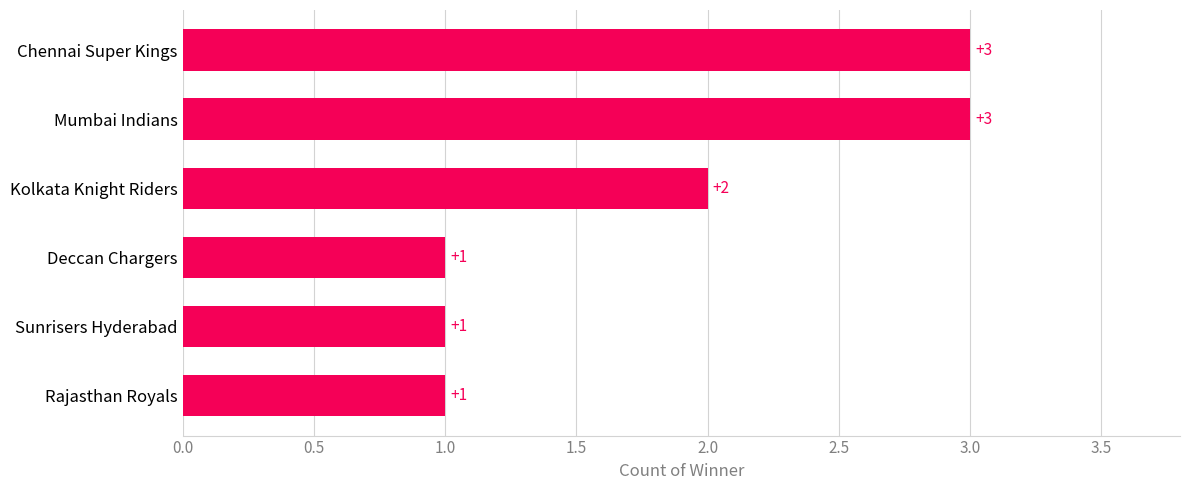

Reading bottom to top, list all the values displayed in this chart.

1	1	1	2	3	3